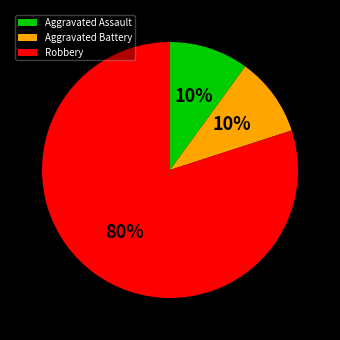

Is the sum of Aggravated Assault and Robbery greater than half?

Yes